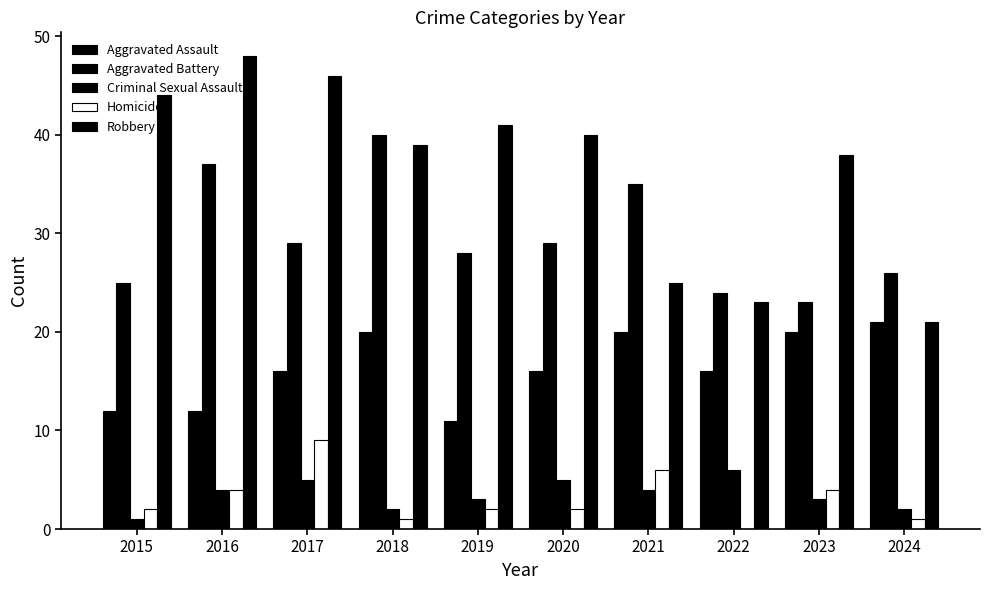

At how many categories does at least one series exceed 0?

10